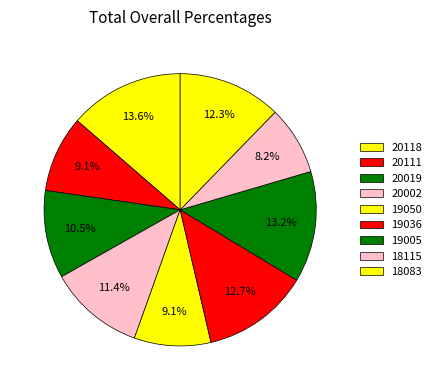

To the nearest percent, what is the difference between the 18083 and 20019 slice percentages?

2%